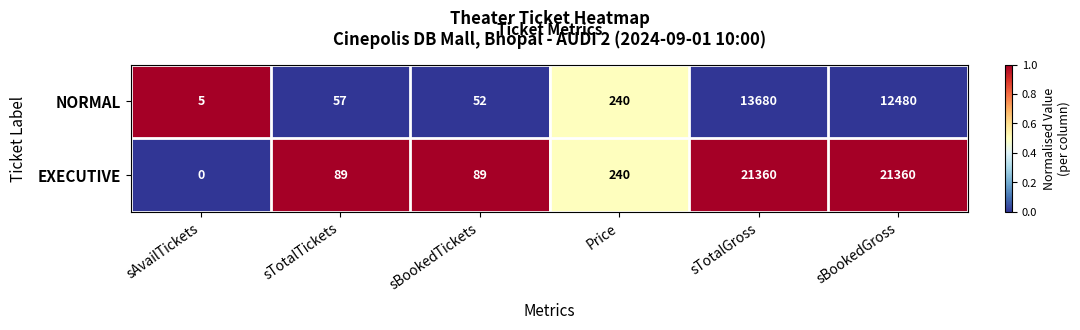

What is the maximum value shown in the chart?

21360